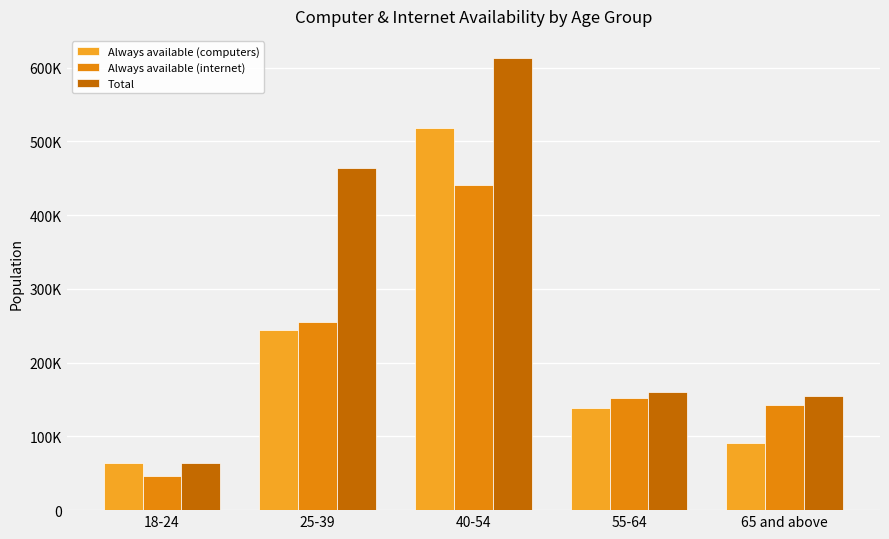

What is the sum of all Always available (computers) values?

1056344